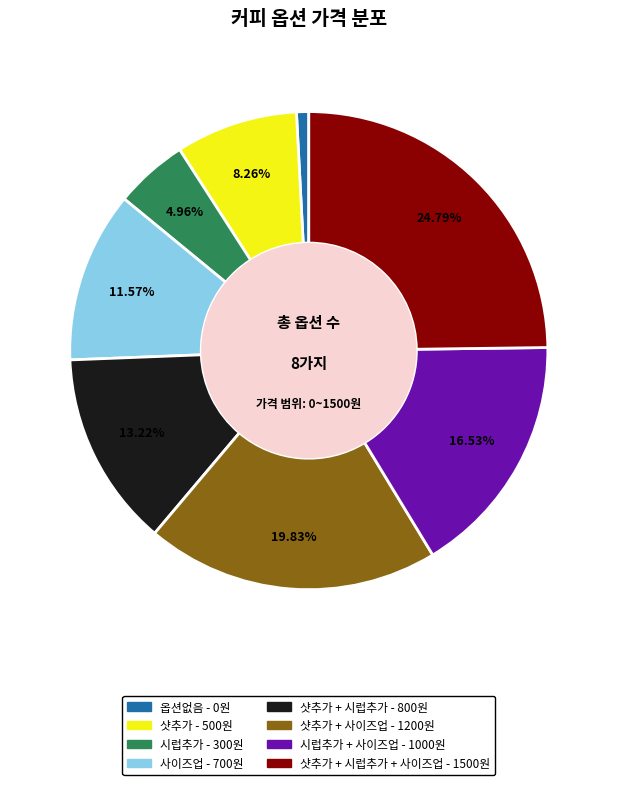

Is there a majority slice in this chart?

No